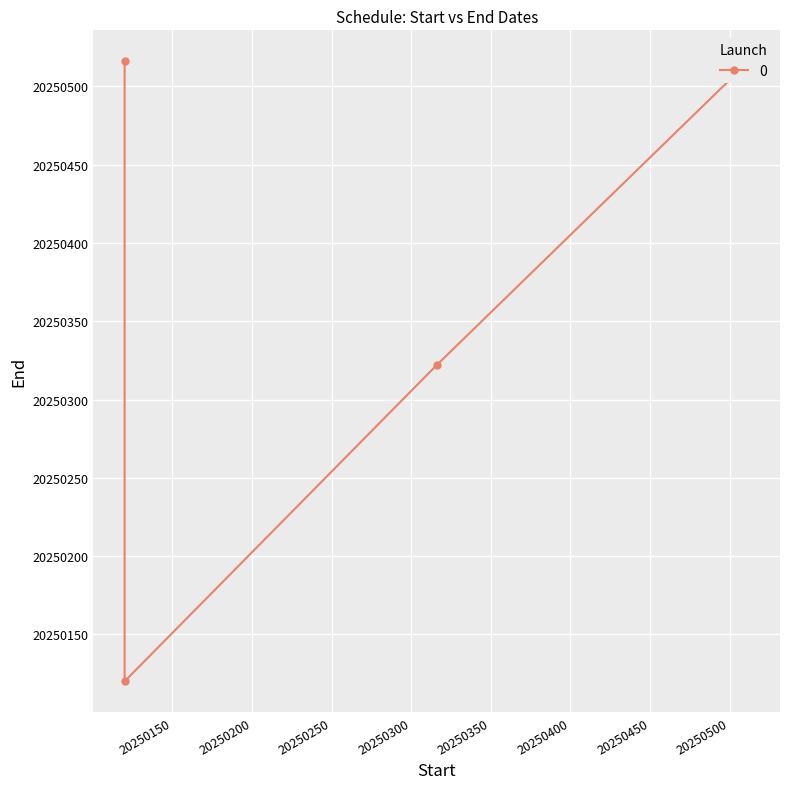

How many data points are less than 20250516?

2